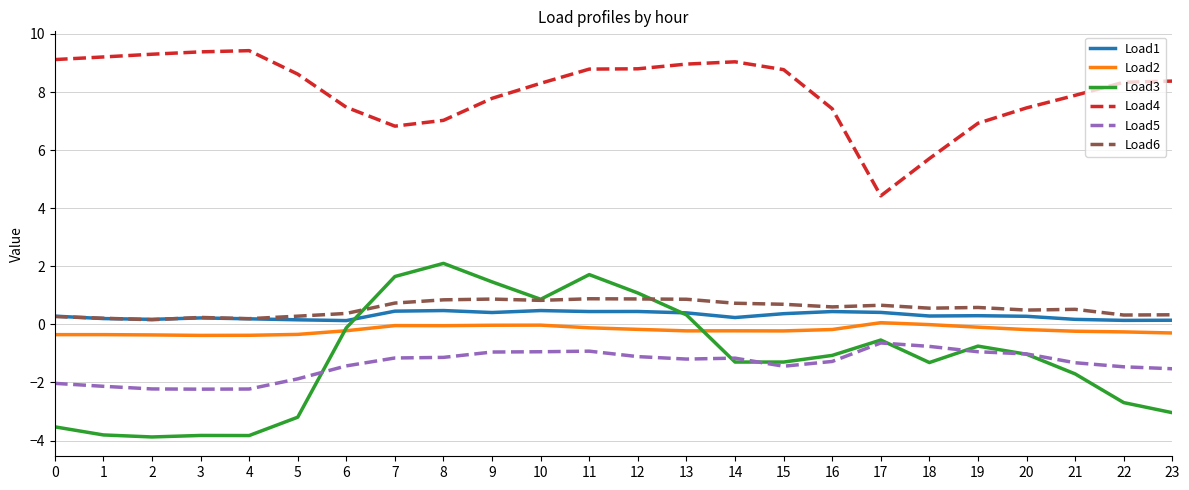

What is the difference between the maximum and minimum values in the Load2 series?

0.4